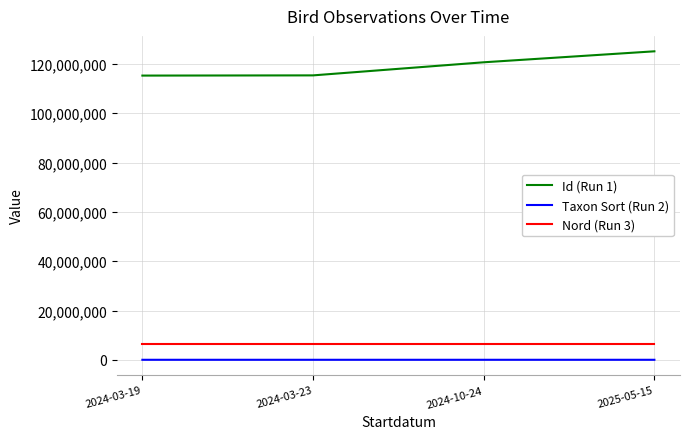

What is the total value across all series at 2024-10-24?

127328947